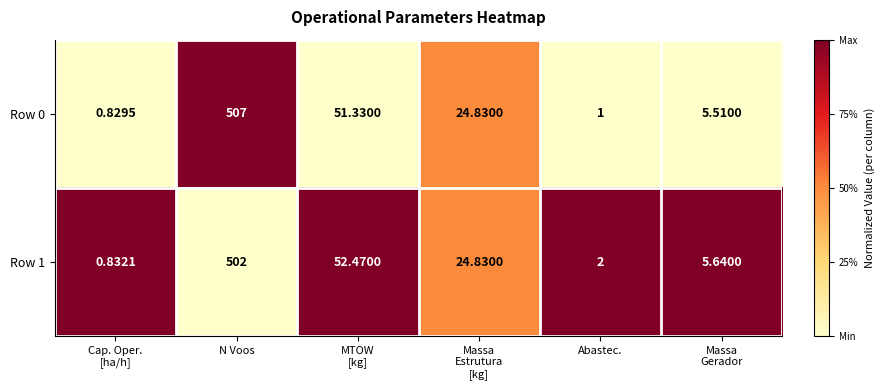

At which category is the sum across all series the highest?

N Voos